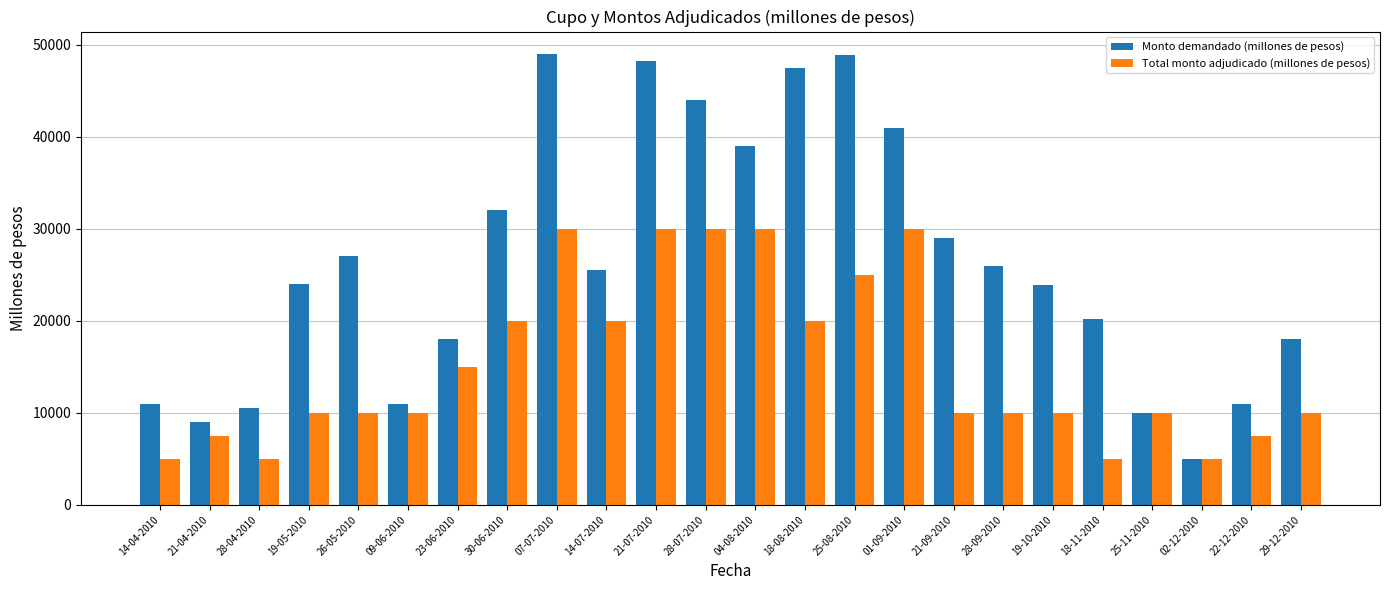

Which series has the largest total across all categories?

Monto demandado (millones de pesos)